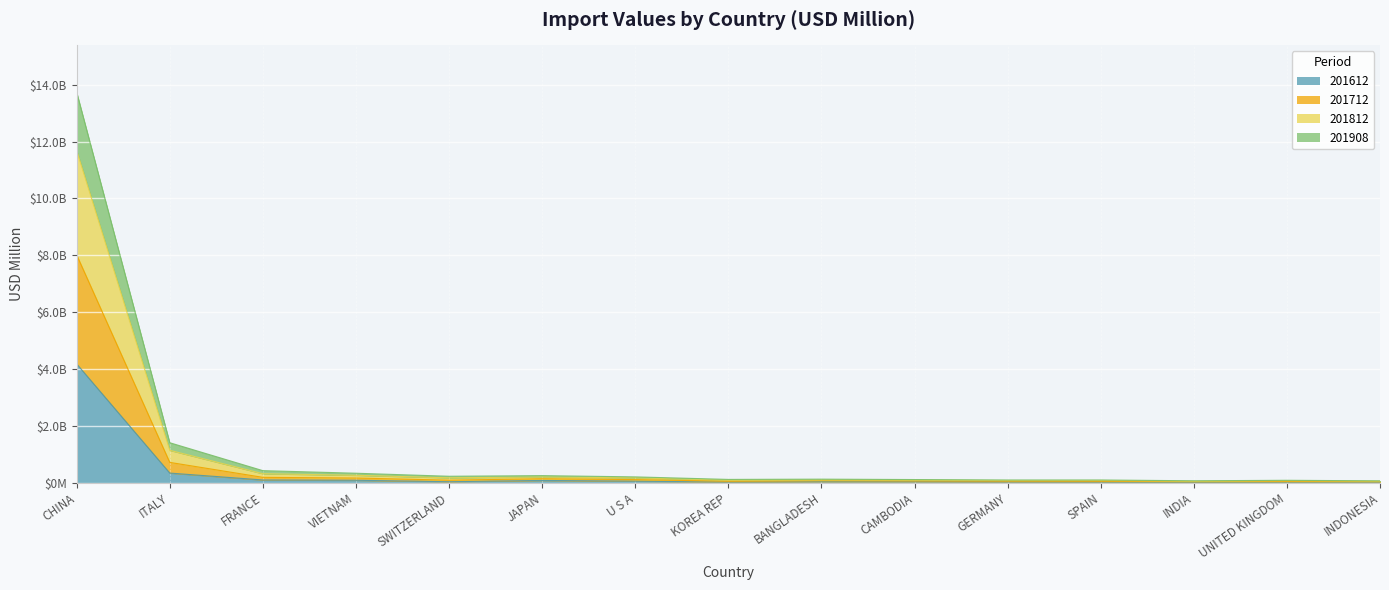

What is the total value across all series at GERMANY?

256.2